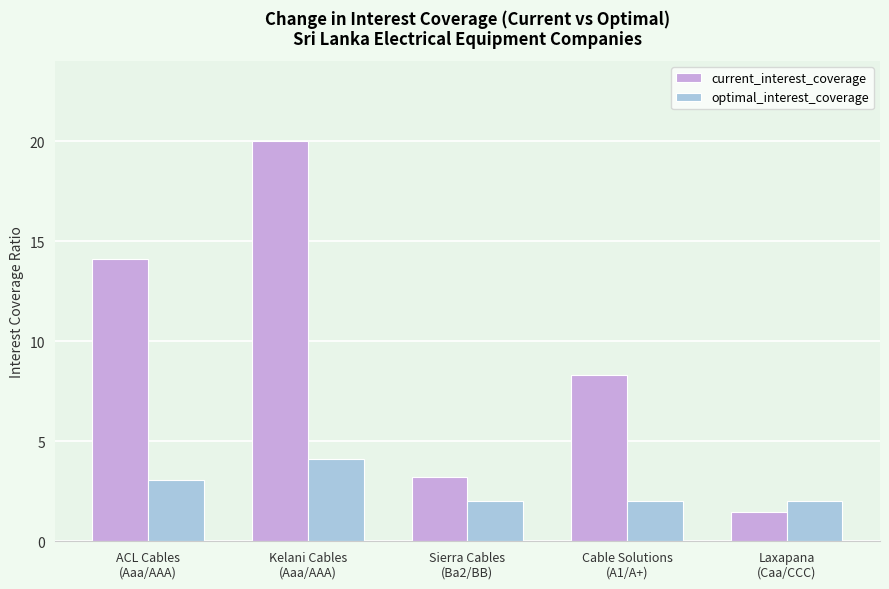

What is the label of the 2nd bar from the left?

Kelani Cables
(Aaa/AAA)